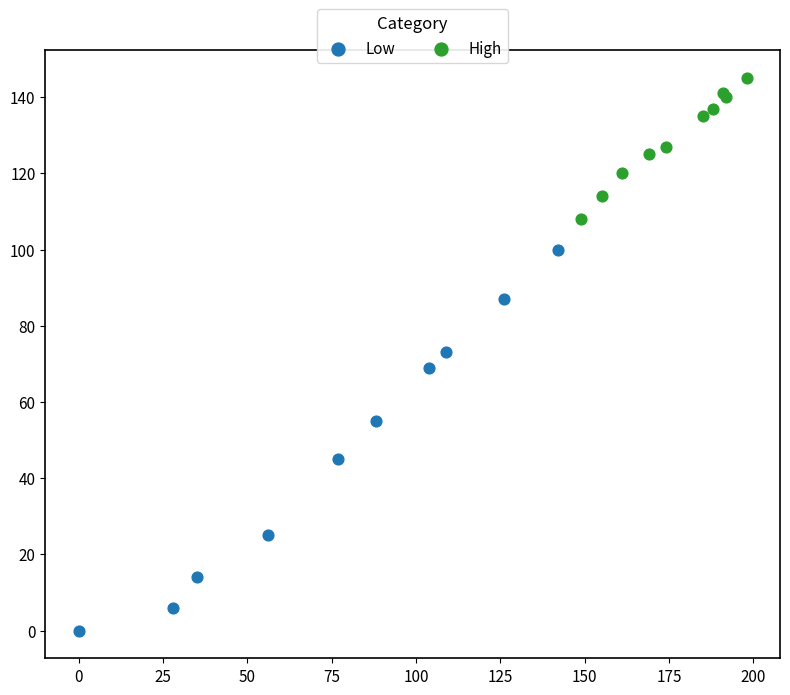

Which series contains the lowest Y value?

Low